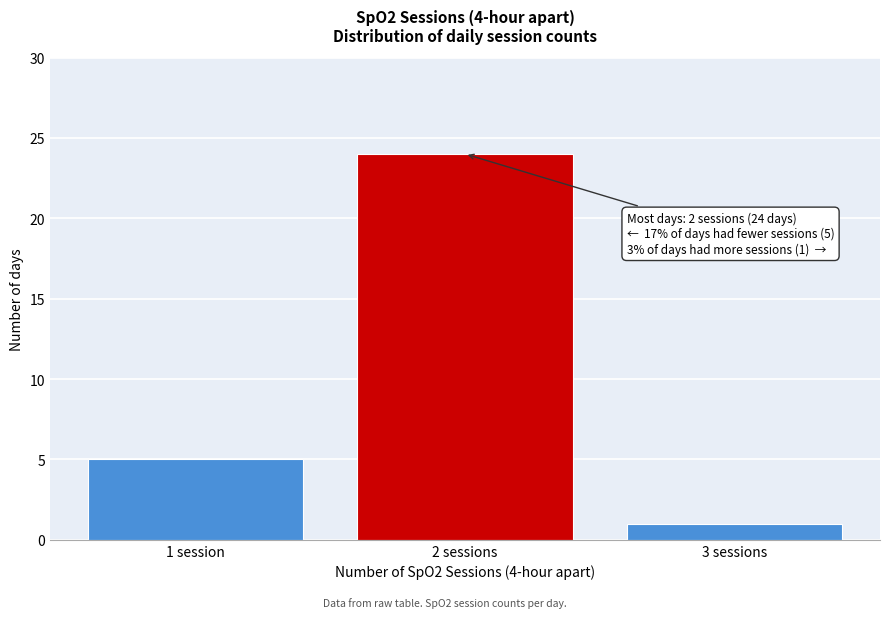

Reading right to left, what are all the values shown in this chart?

3 sessions=1	2 sessions=24	1 session=5